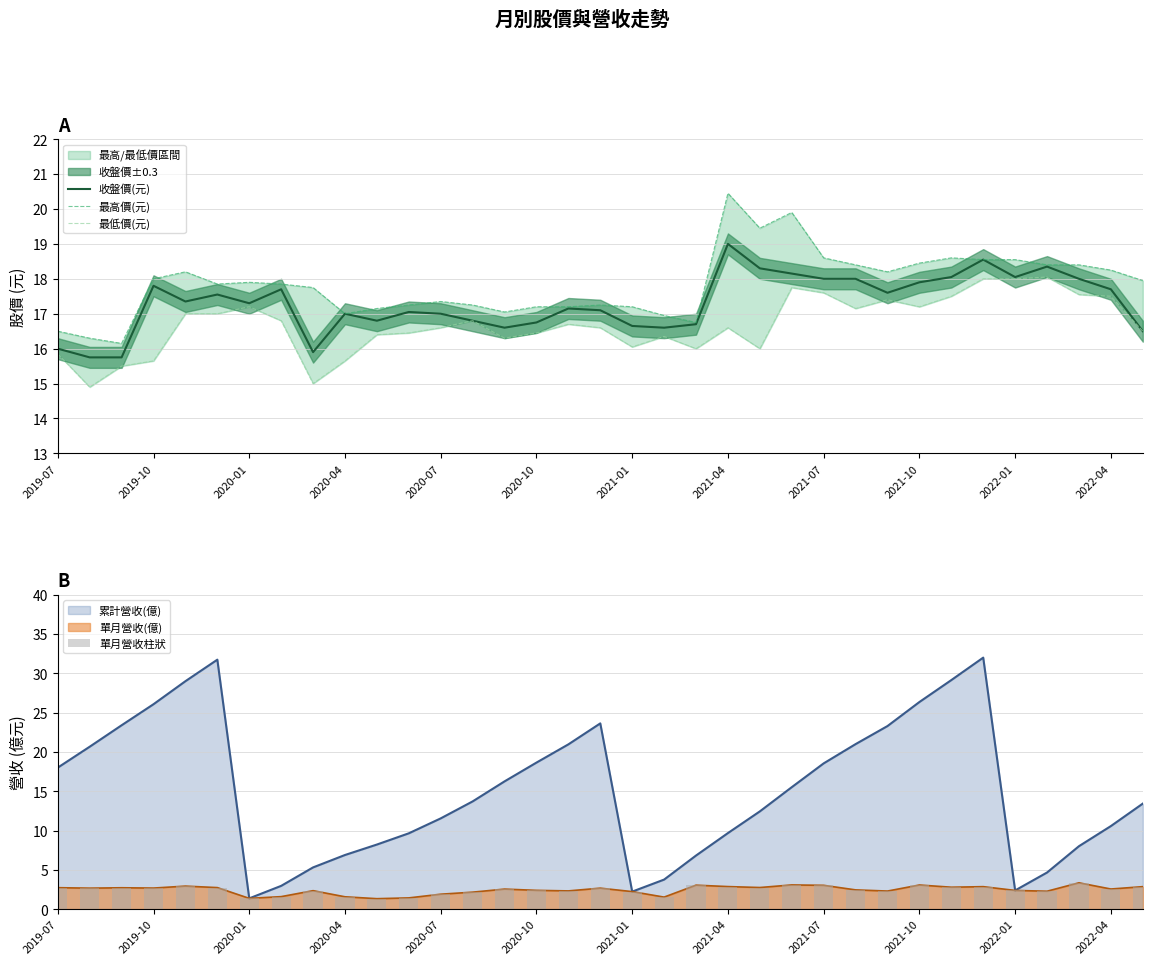

Are the bars grouped side by side (vs. stacked)?

Yes